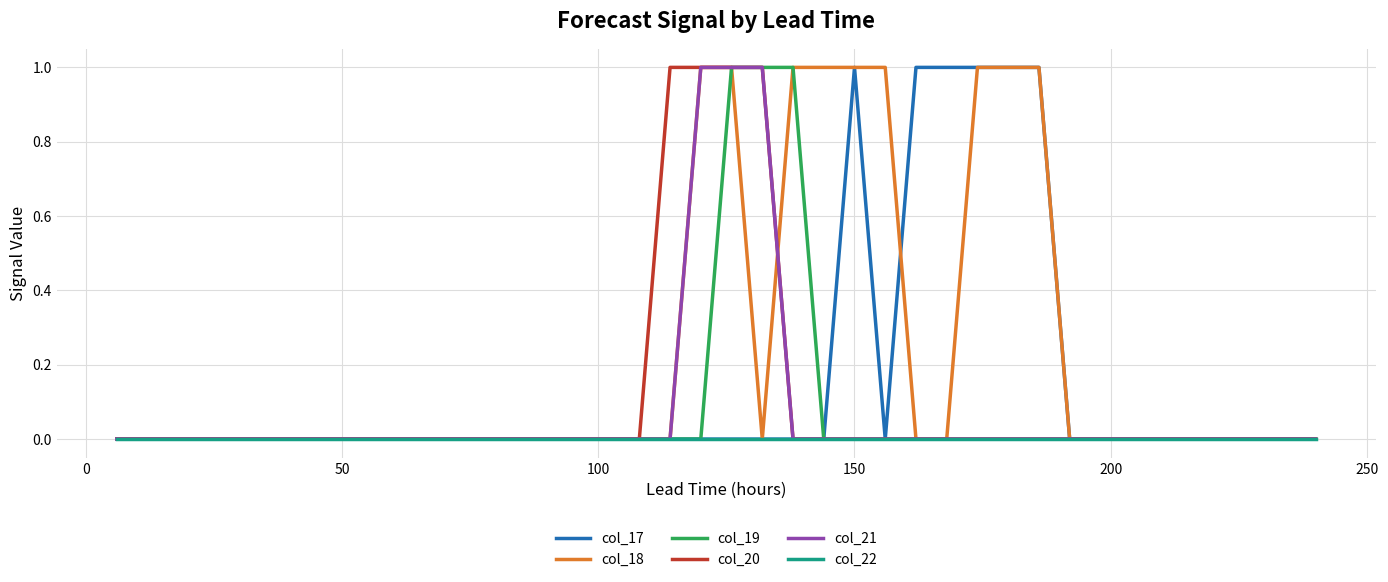

Which series has the largest total across all categories?

col_18